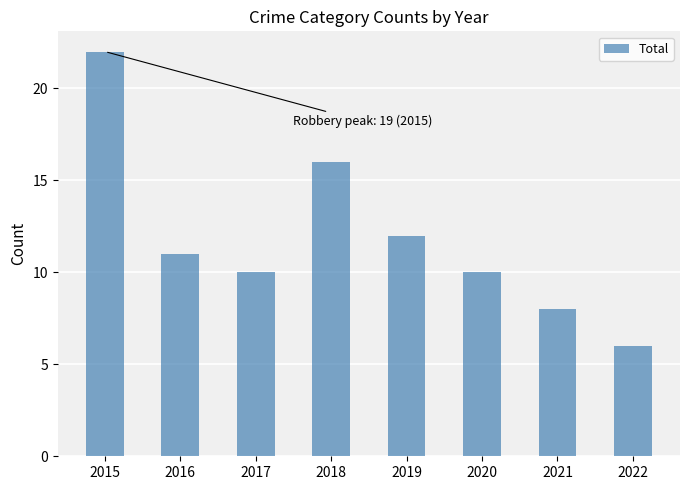

True or false: the data shows 16 at 2018.

True